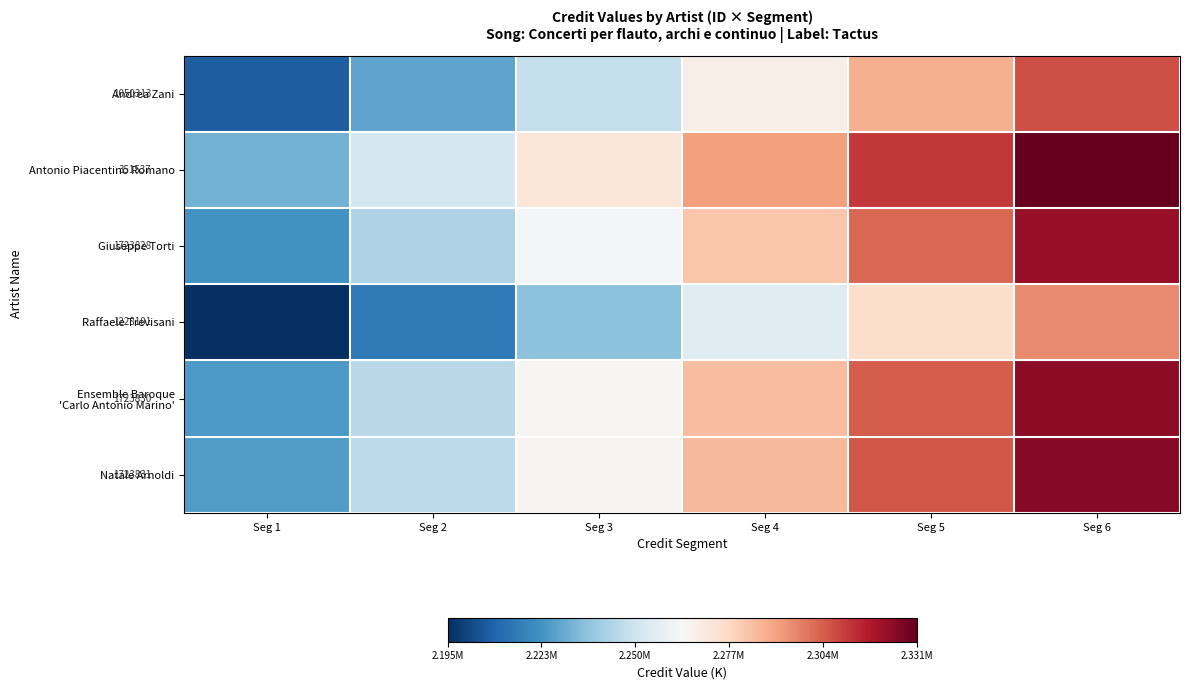

How many data points in Giuseppe Torti are less than 2282809?

3